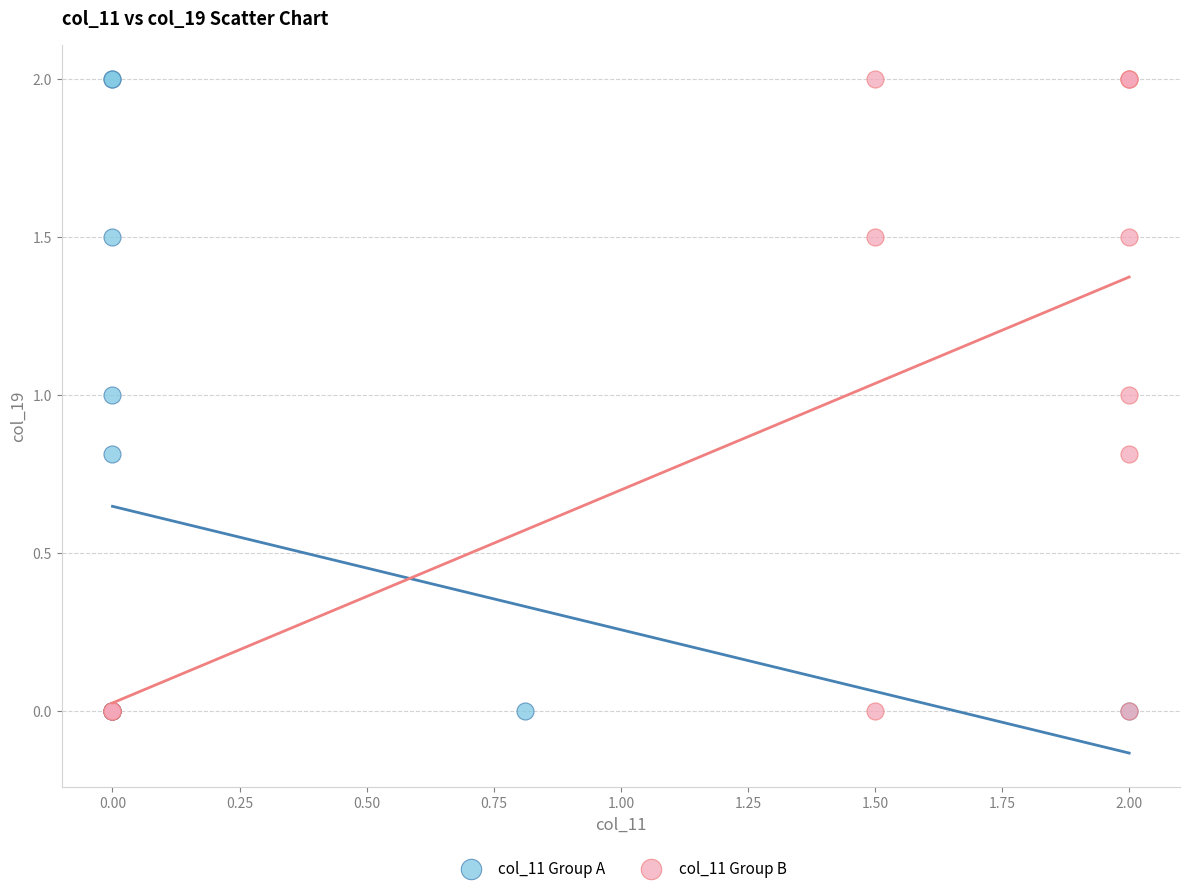

What are all the series names shown in the legend?

col_11 Group A, col_11 Group B